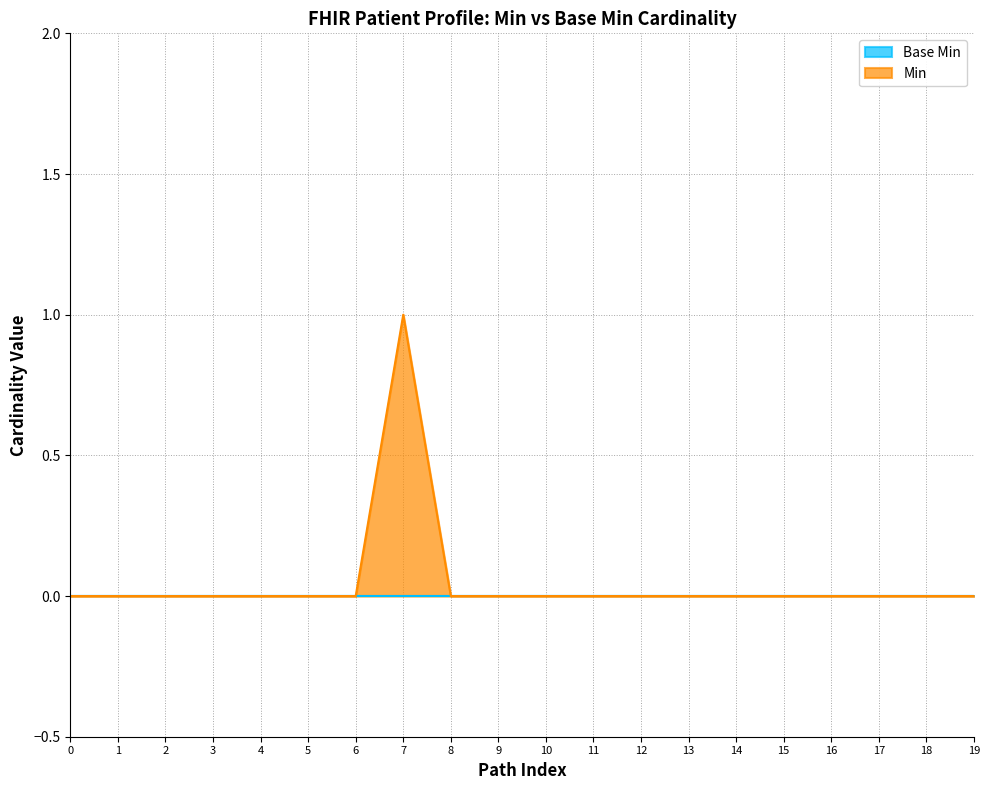

True or false: there are more than 1 points higher than both neighbors.

False